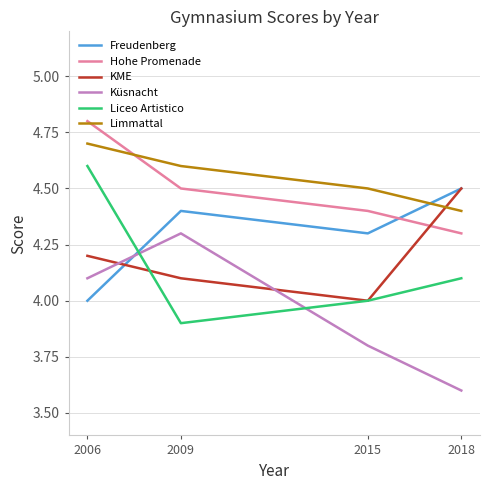

Reading right to left, what are all the values shown in this chart?

Freudenberg: 4.5	4.3	4.4	4.0
Hohe Promenade: 4.3	4.4	4.5	4.8
KME: 4.5	4.0	4.1	4.2
Küsnacht: 3.6	3.8	4.3	4.1
Liceo Artistico: 4.1	4.0	3.9	4.6
Limmattal: 4.4	4.5	4.6	4.7